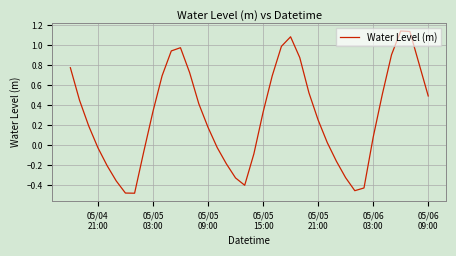

What is the difference between the maximum and minimum values?

1.6